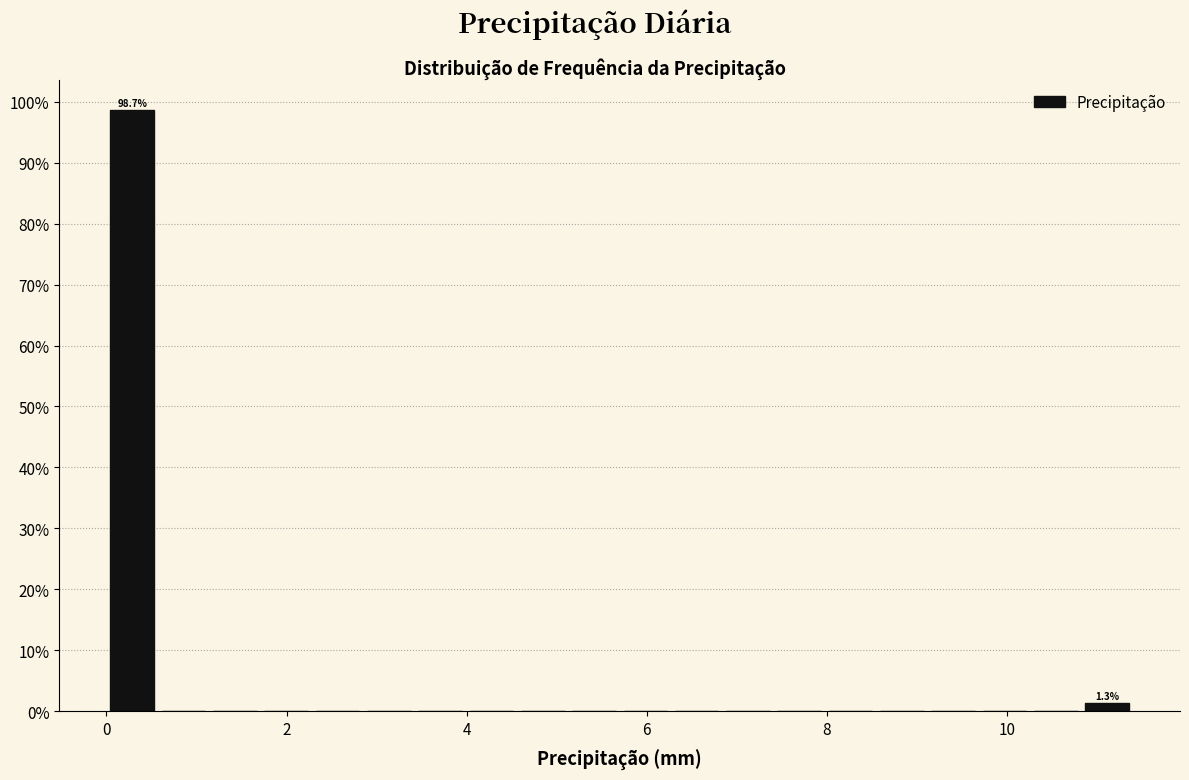

Around what value on the x-axis is the tallest bar? Give the approximate position of its centre, as read against the axis.

0.2